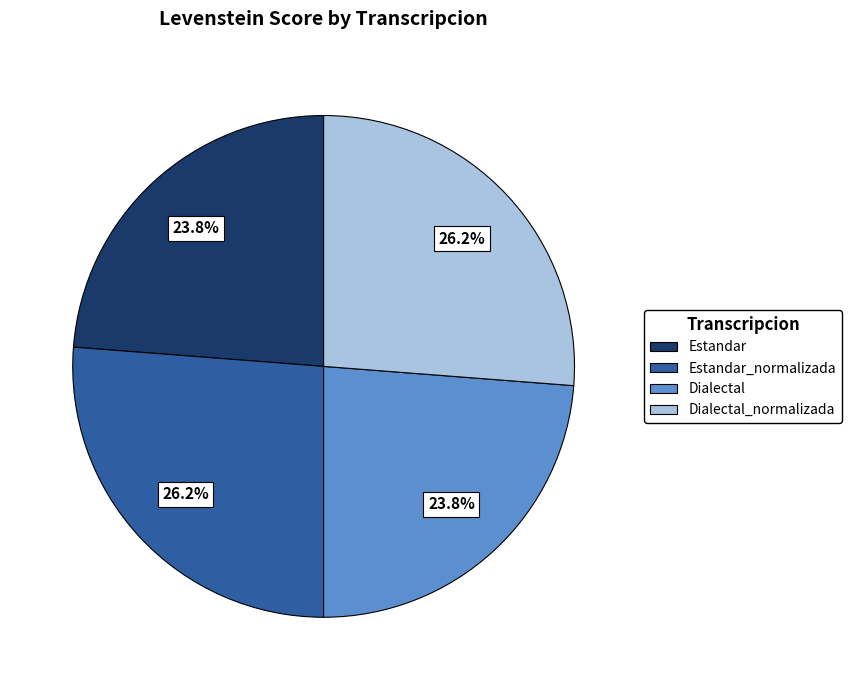

To the nearest percent, what is the combined percentage of Dialectal and Estandar_normalizada?

50%